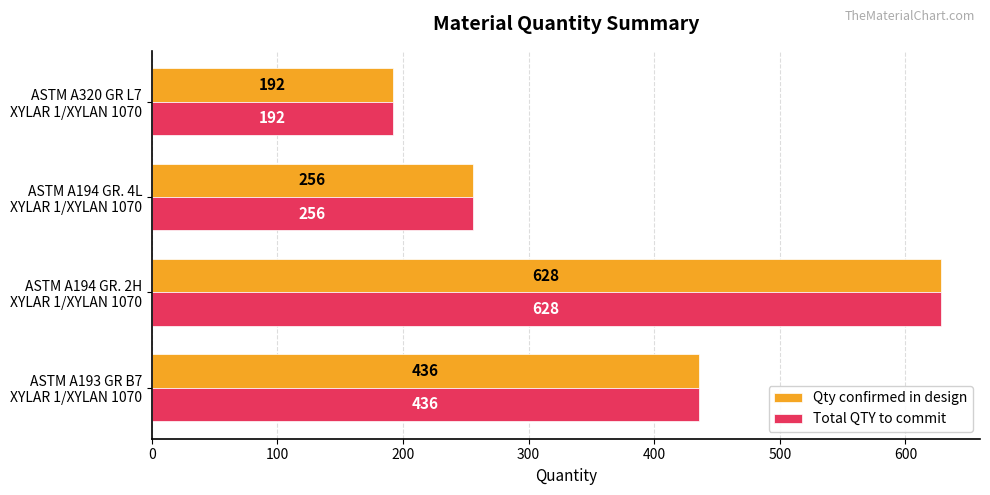

What is the sum of all Total QTY to commit values?

1512